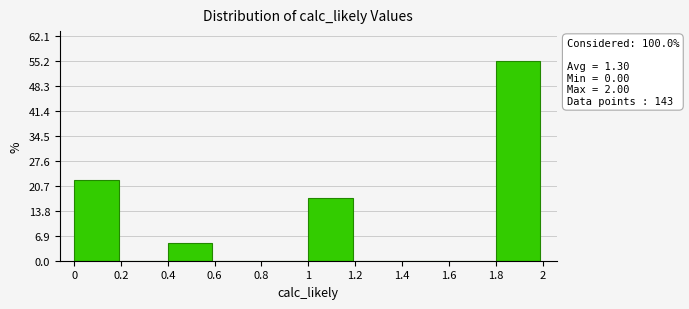

Which range on the x-axis has the tallest bar?

1.8 to 2